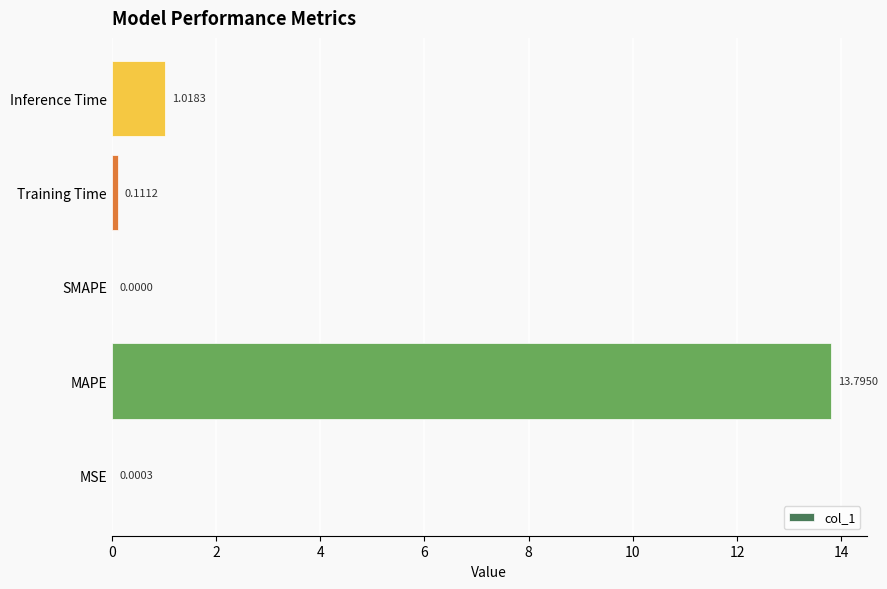

What is the change in value from SMAPE to Training Time?

+0.1